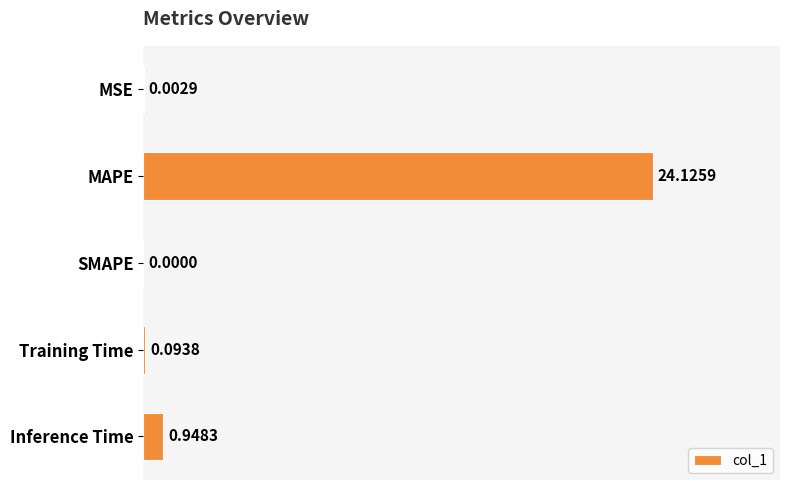

How many series are shown in this chart?

1